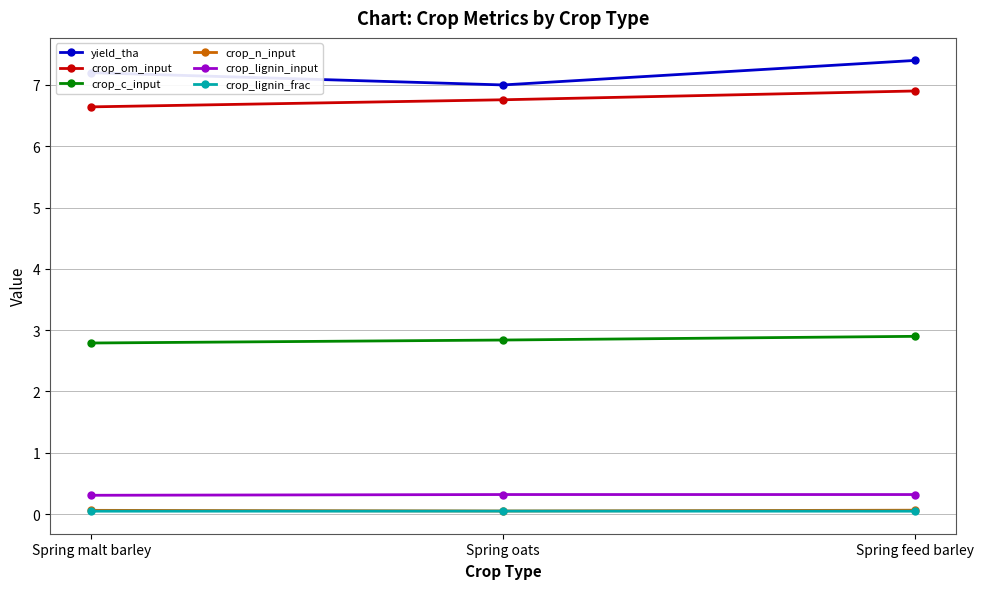

At how many categories does at least one series exceed 2?

3